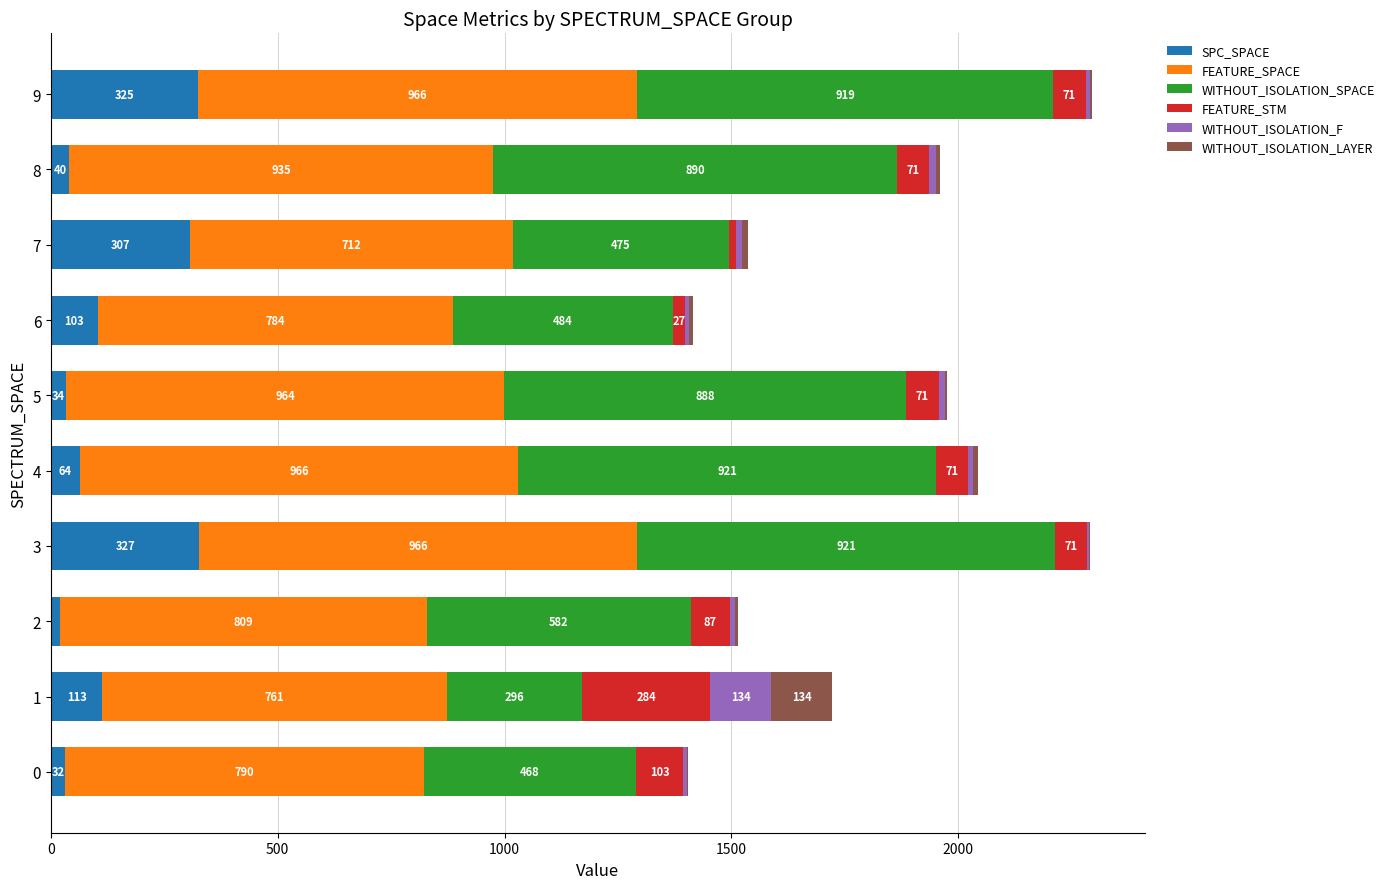

At which label does SPC_SPACE reach its peak?

3